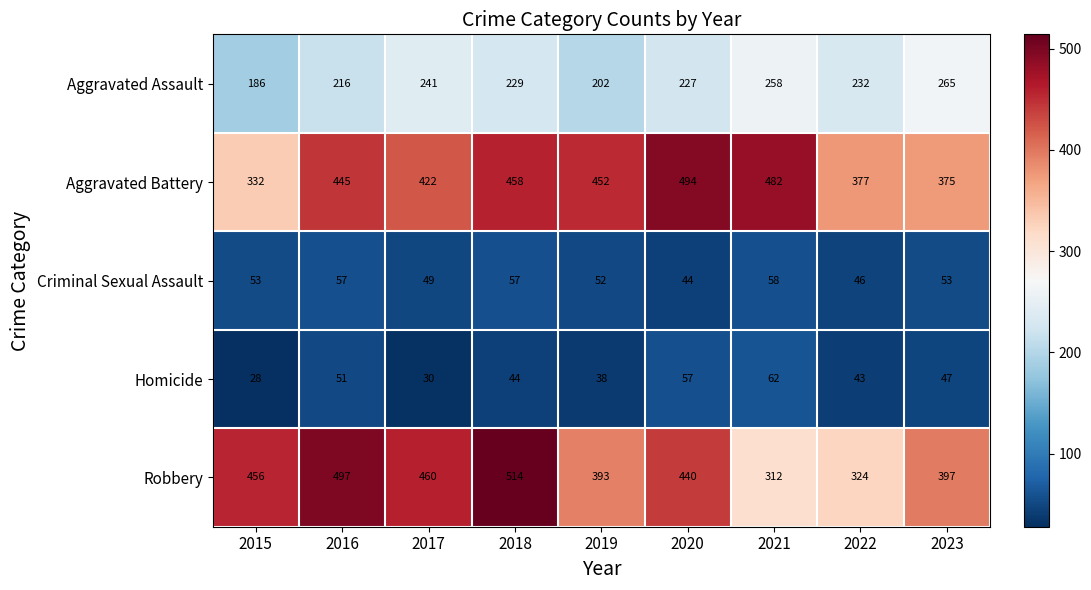

What is the spread (max minus min) of values at 2016?

446